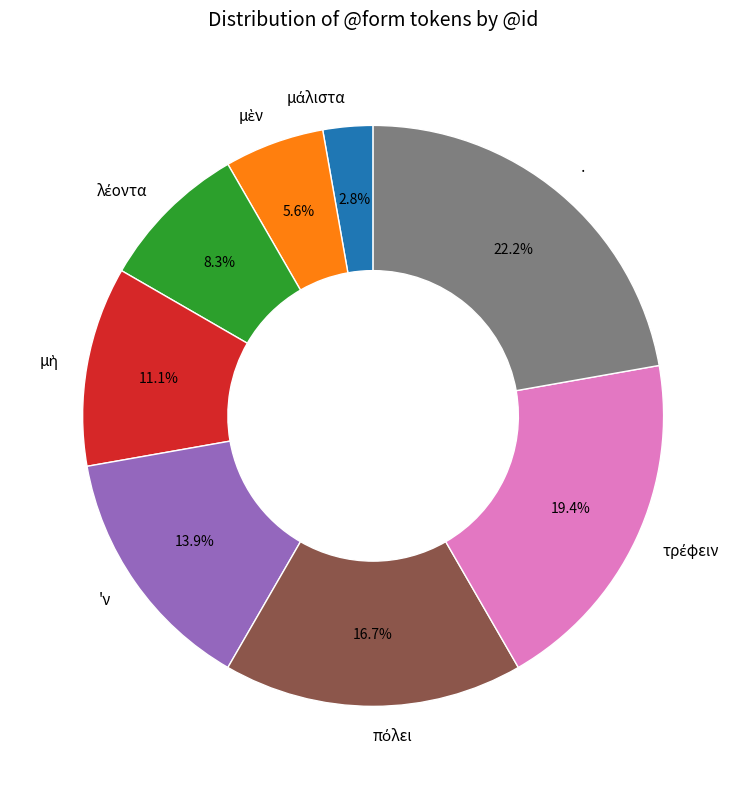

Is · the majority of the pie?

No